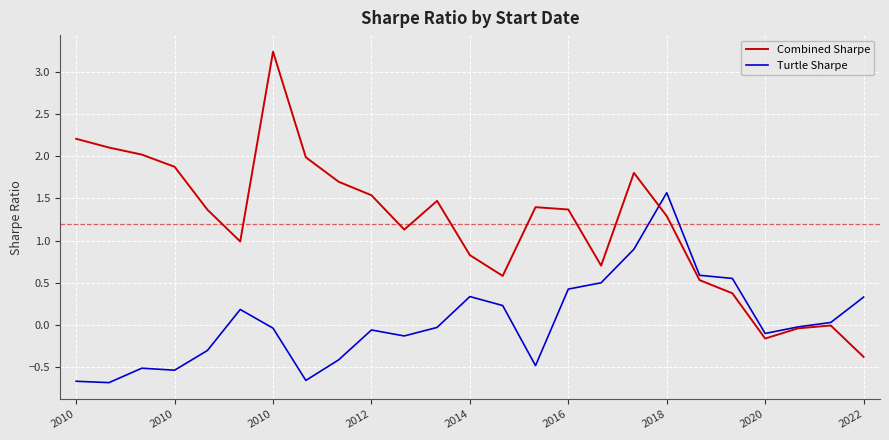

What is the greatest value displayed?

3.2